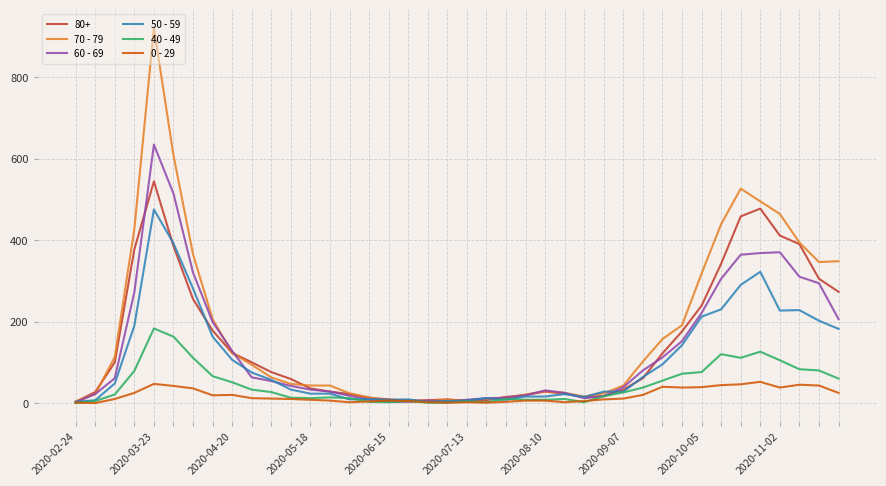

What is the greatest value displayed?

920